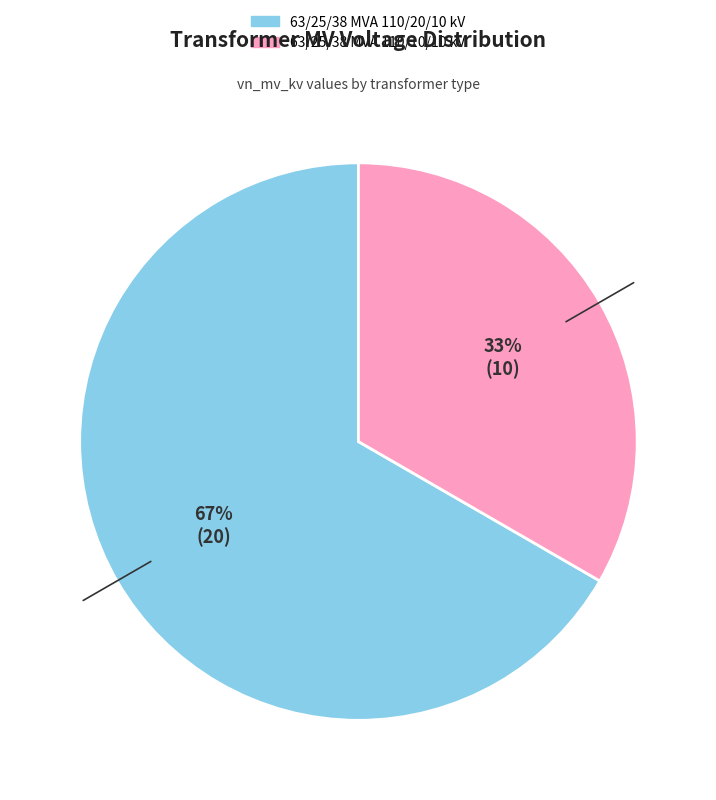

To the nearest percent, what portion does 63/25/38 MVA 110/20/10 kV represent?

67%